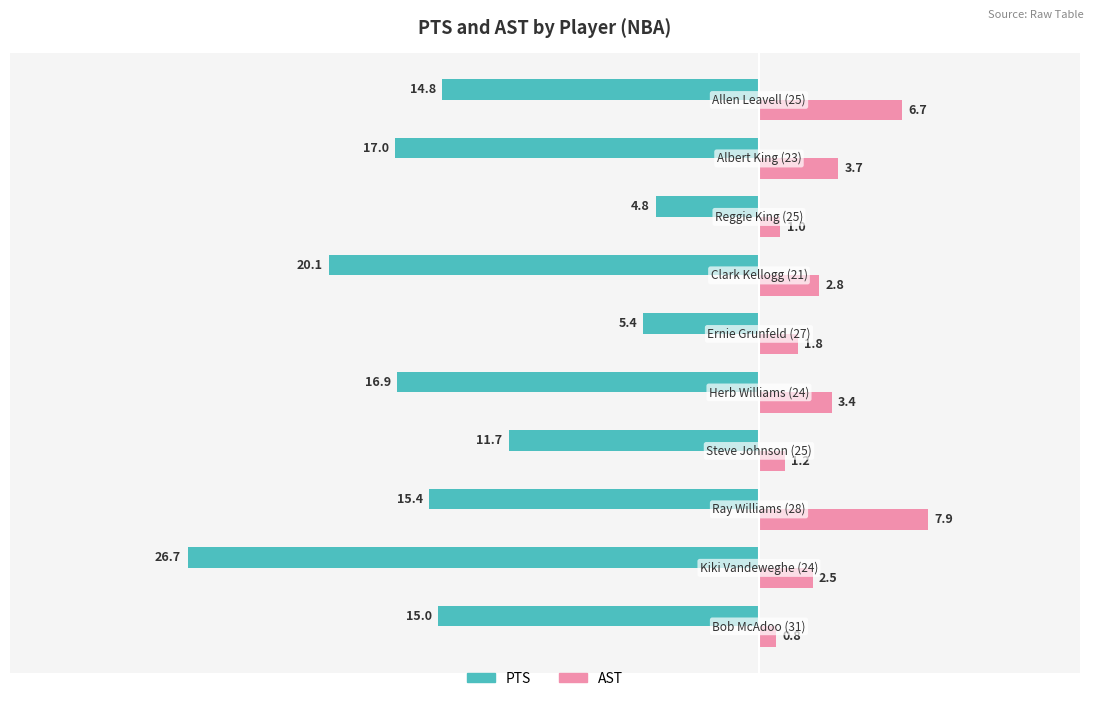

List the series in order of their peak value, highest first.

AST, PTS